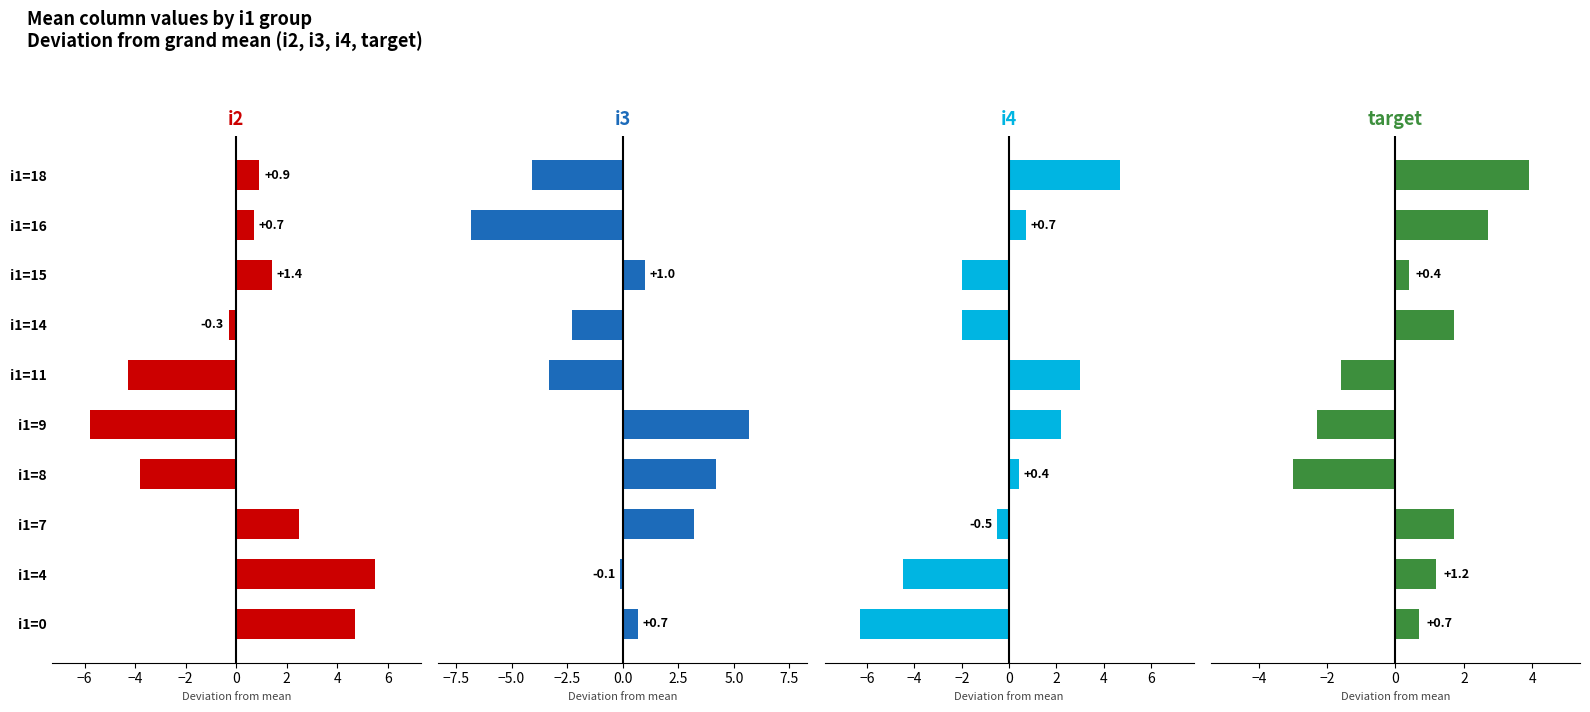

Which series has the largest total across all categories?

target